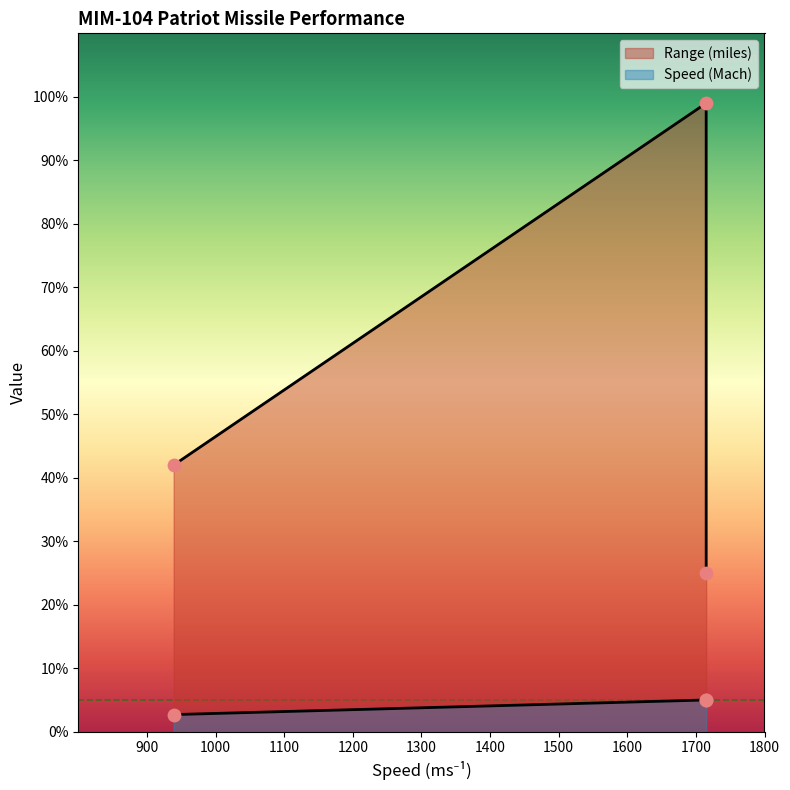

Which series has the largest total across all categories?

Range (miles)